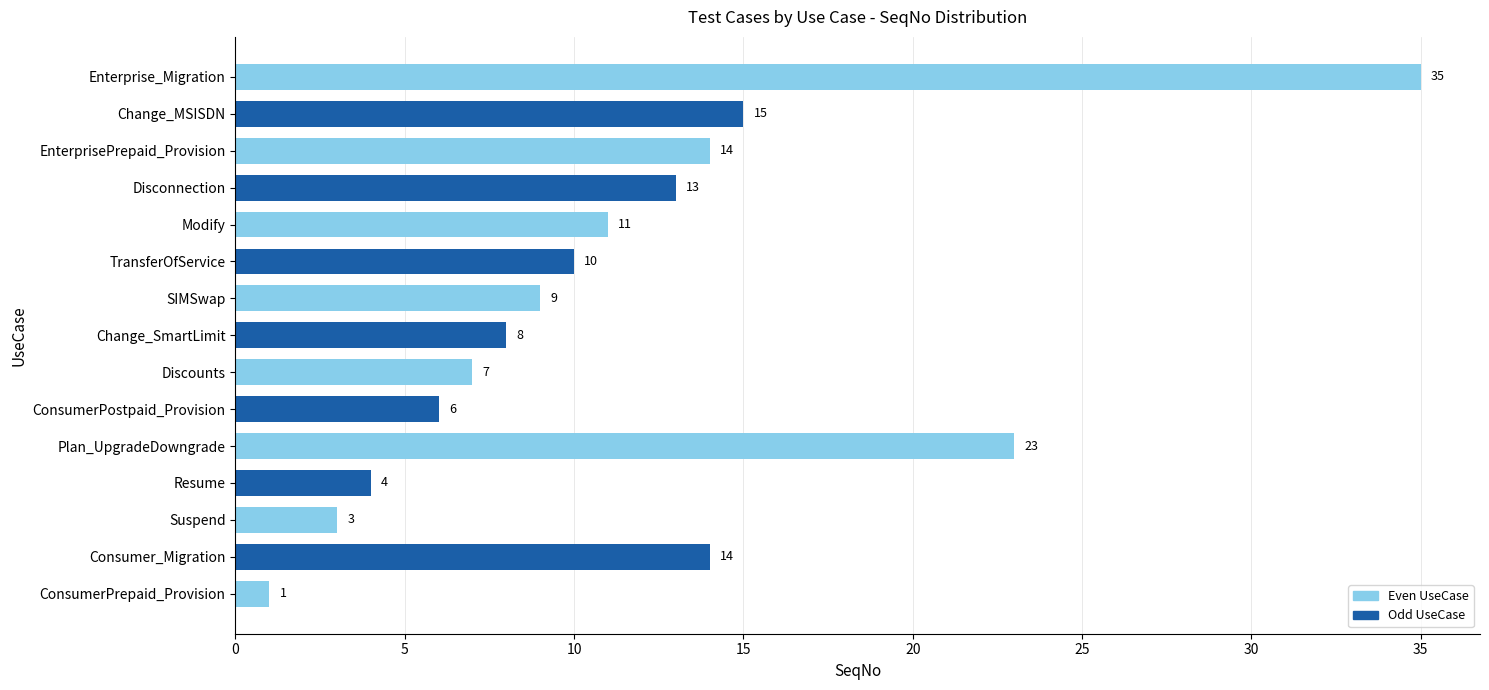

True or false: the data shows 22 at Disconnection.

False